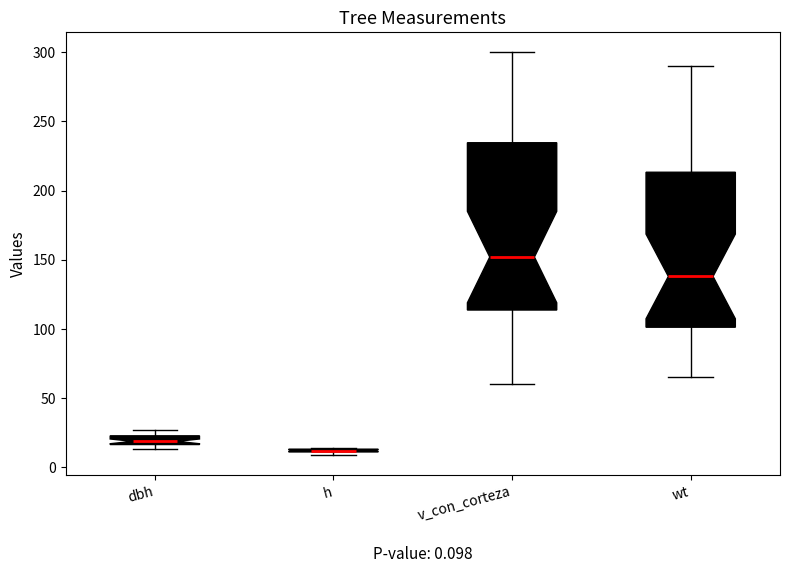

Which box is the tallest, from its lower edge to its upper edge?

v_con_corteza